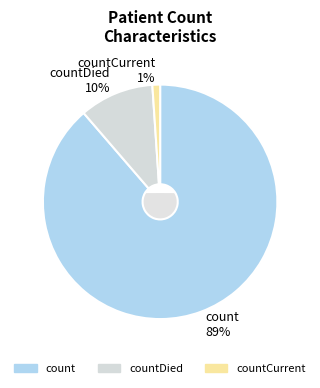

To the nearest percent, what portion does countCurrent represent?

1%